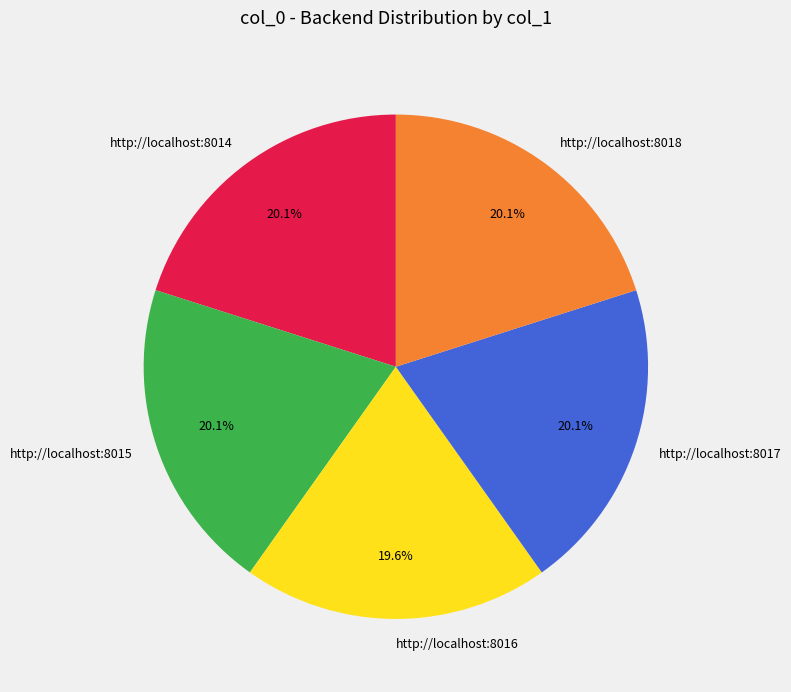

What percentage is NOT represented by http://localhost:8014?

79.9%